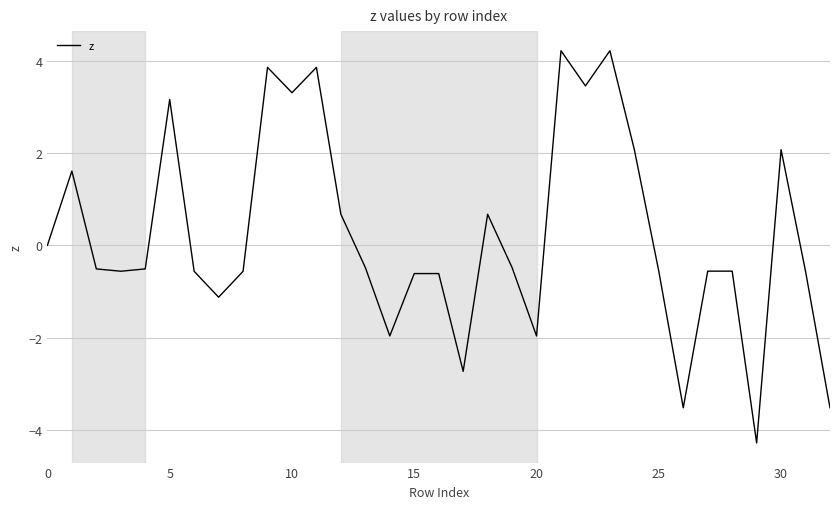

What is the minimum value shown in the chart?

-4.3